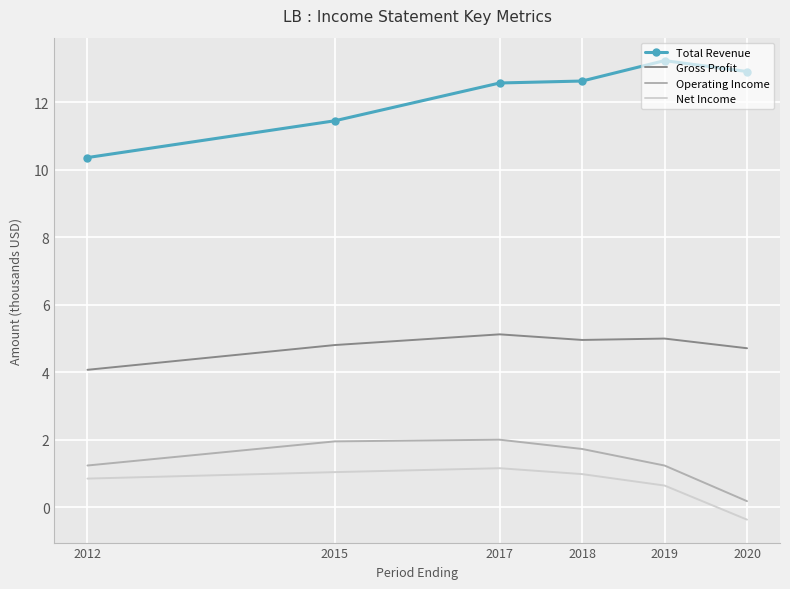

What value does the Operating Income series have at 2017?

2.0